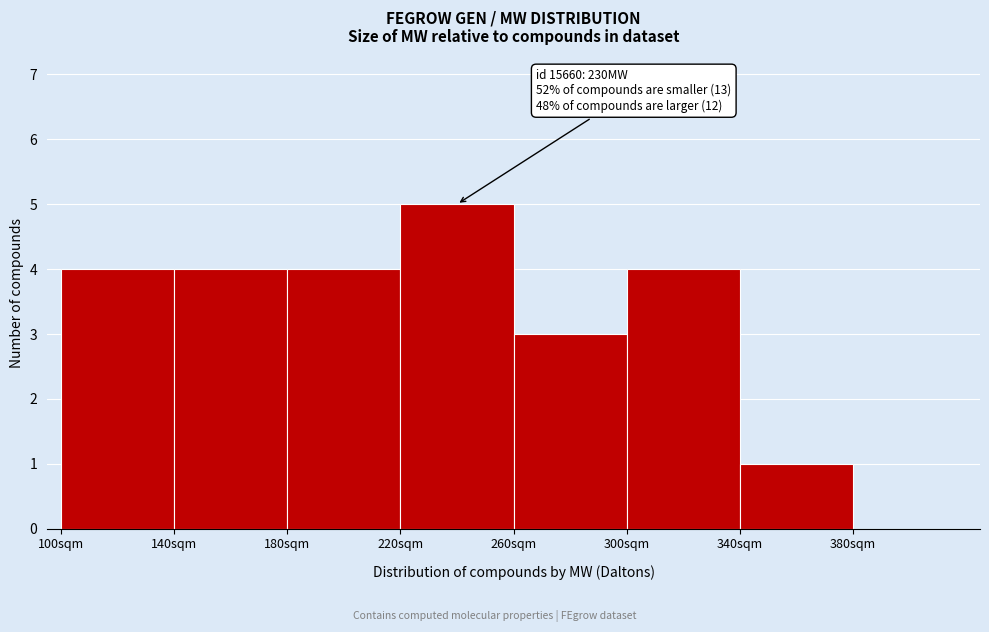

Over which range of the x-axis is the bar tallest?

220 to 260